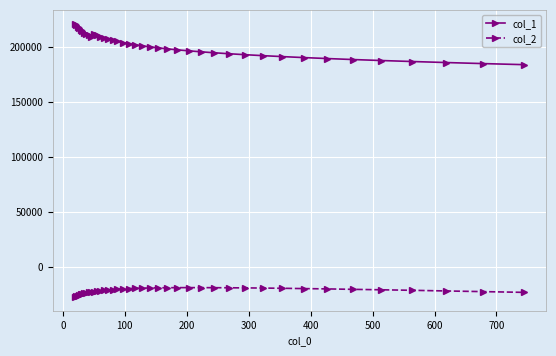

What is the highest value of the col_1 series?

221173.0